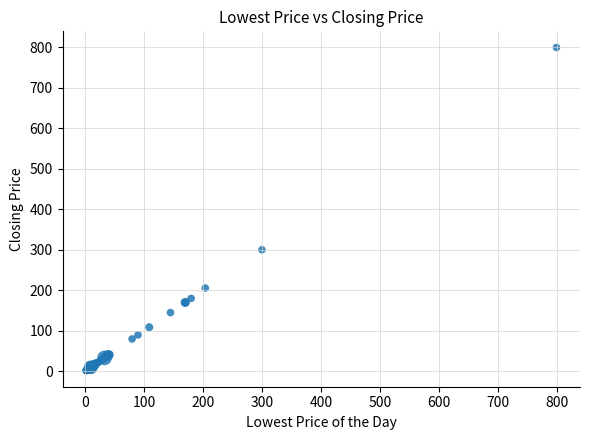

What Y value in the scatter plot is closest to 400?

300.0